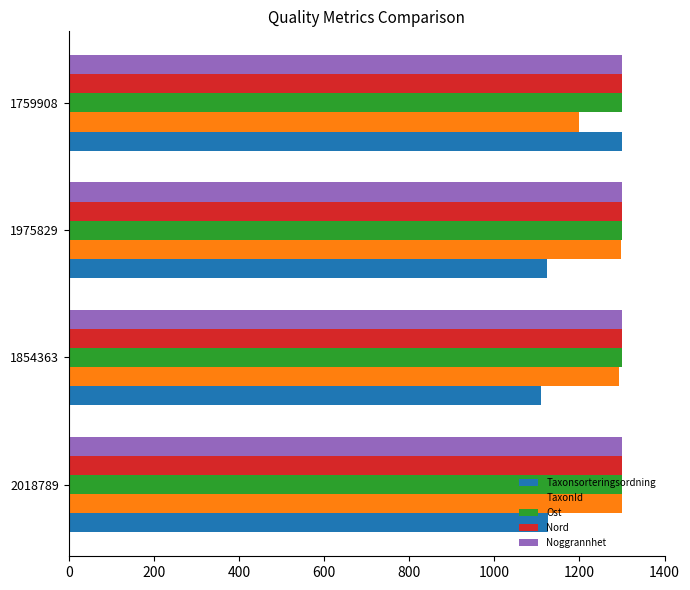

At which category is the sum across all series the highest?

1759908